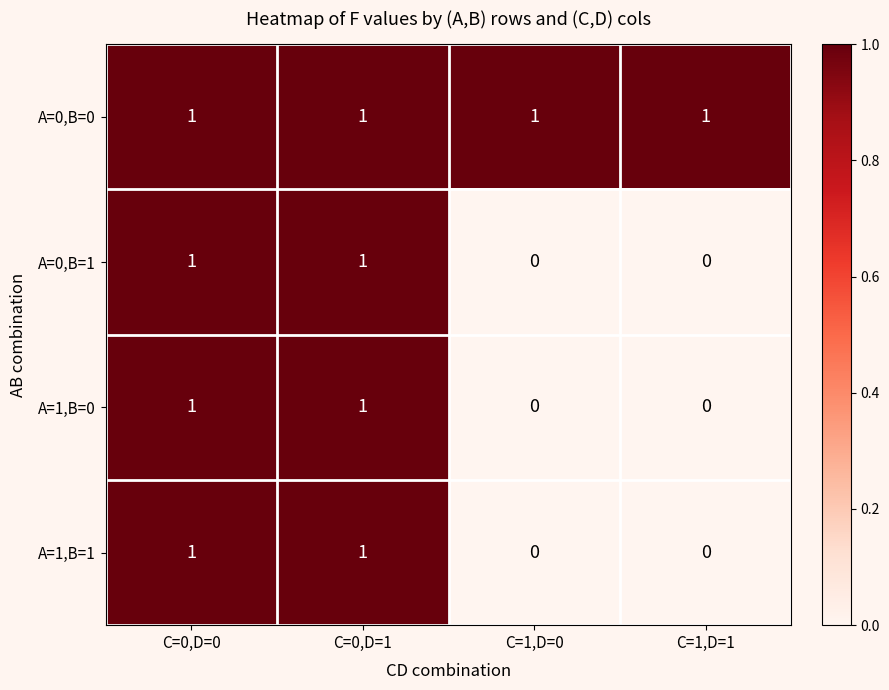

The A=0,B=0 series shows 1 at C=1,D=1. True or false?

True